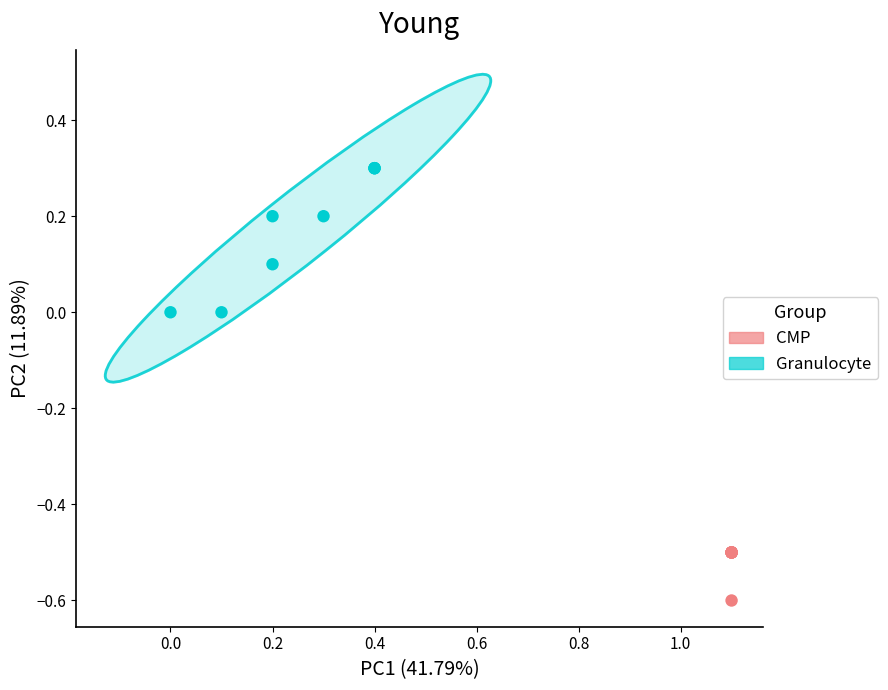

Which series reaches the maximum Y coordinate?

Granulocyte